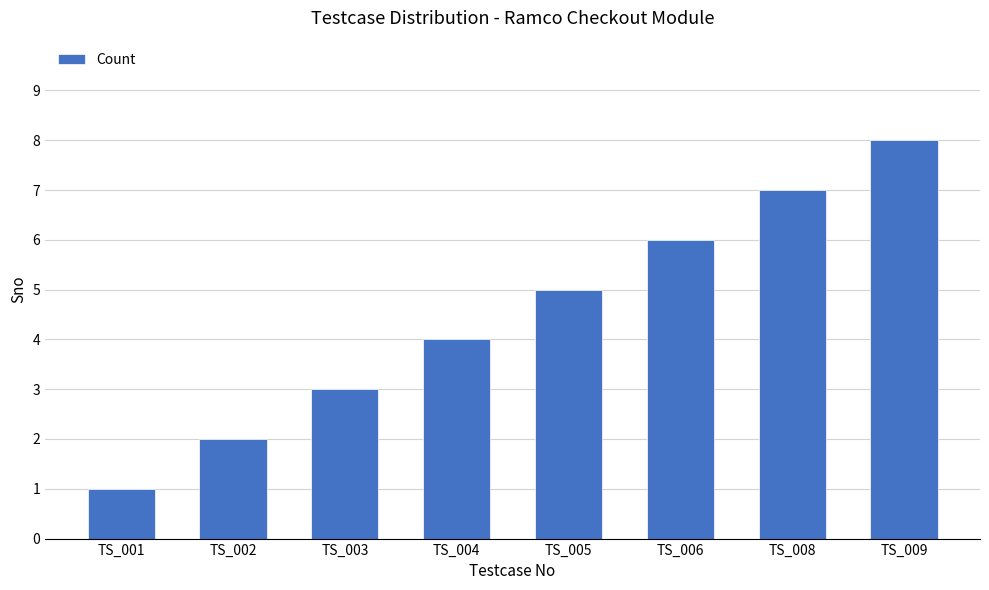

List the labels in order of value, smallest first.

TS_001, TS_002, TS_003, TS_004, TS_005, TS_006, TS_008, TS_009